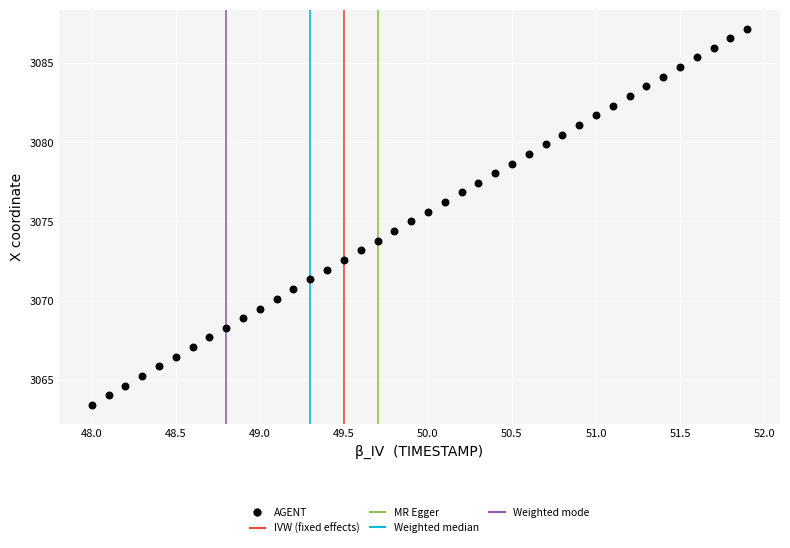

What is the range of X values (max minus min)?

3.9